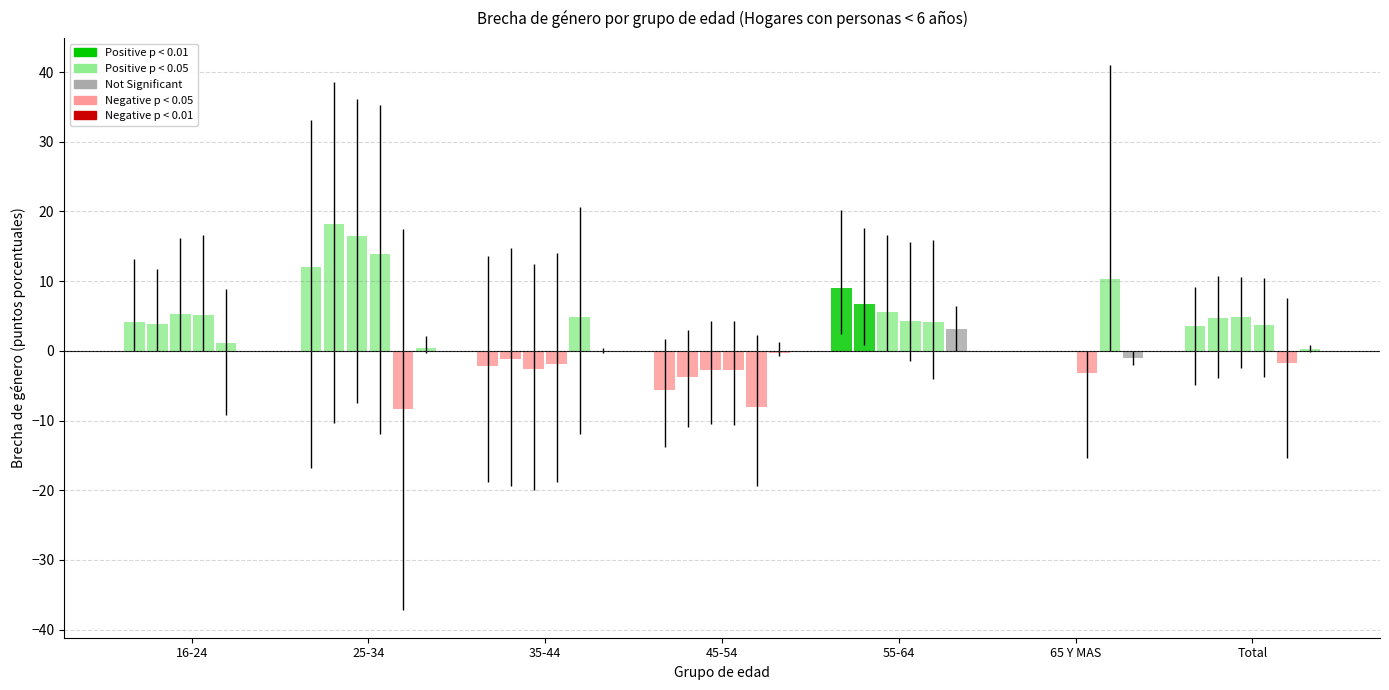

What is the highest value of the M2 (col_3) series?

18.2